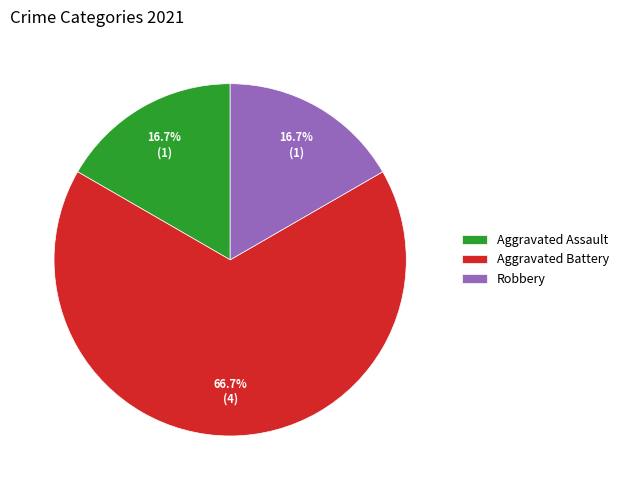

Combined, what portion of the pie is Aggravated Battery and Aggravated Assault?

83.3%